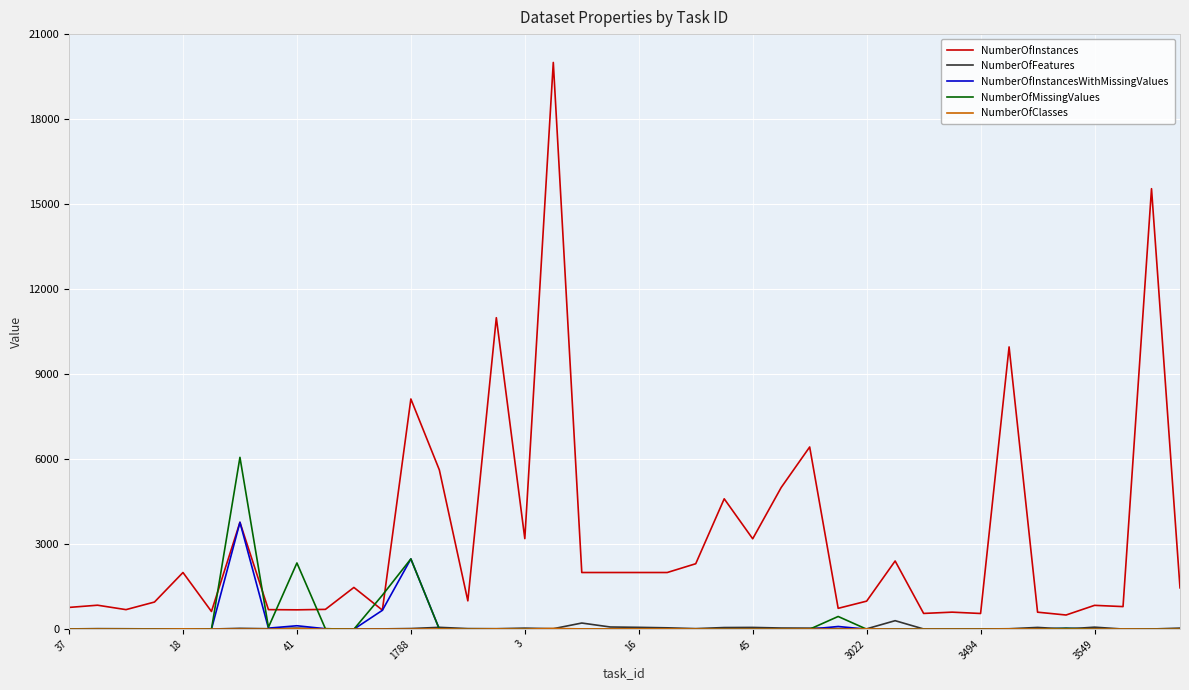

True or false: NumberOfInstances and NumberOfFeatures cross at least once.

False